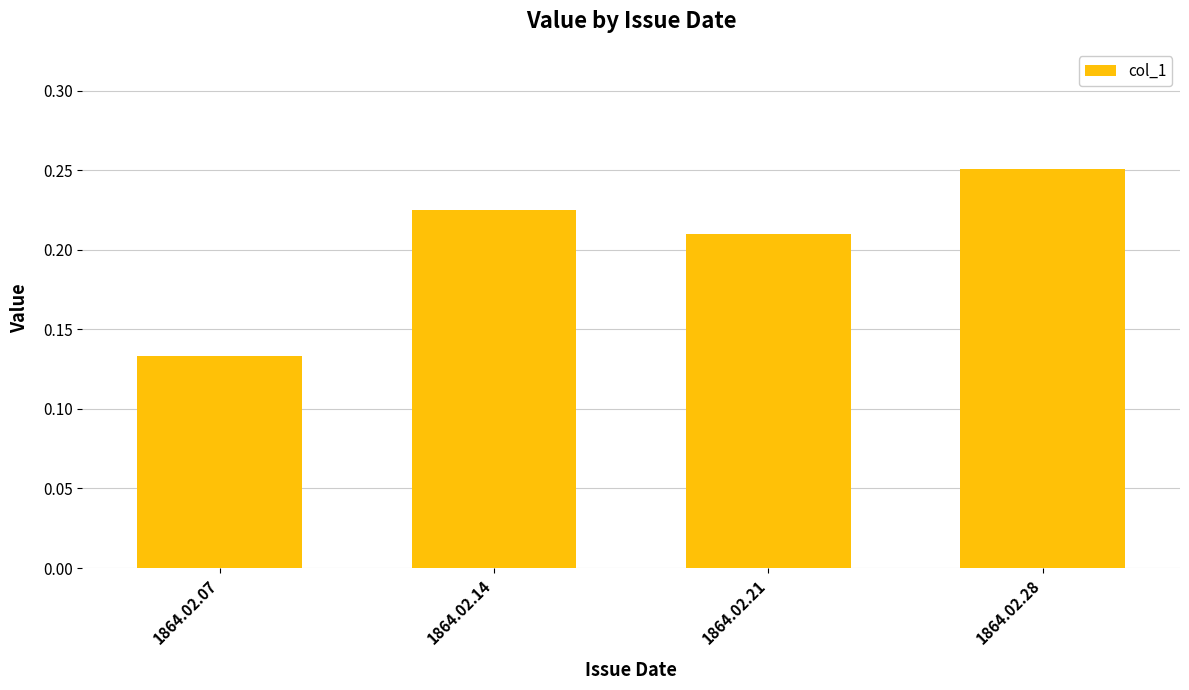

List the labels in order of value, largest first.

1864.02.28, 1864.02.14, 1864.02.21, 1864.02.07